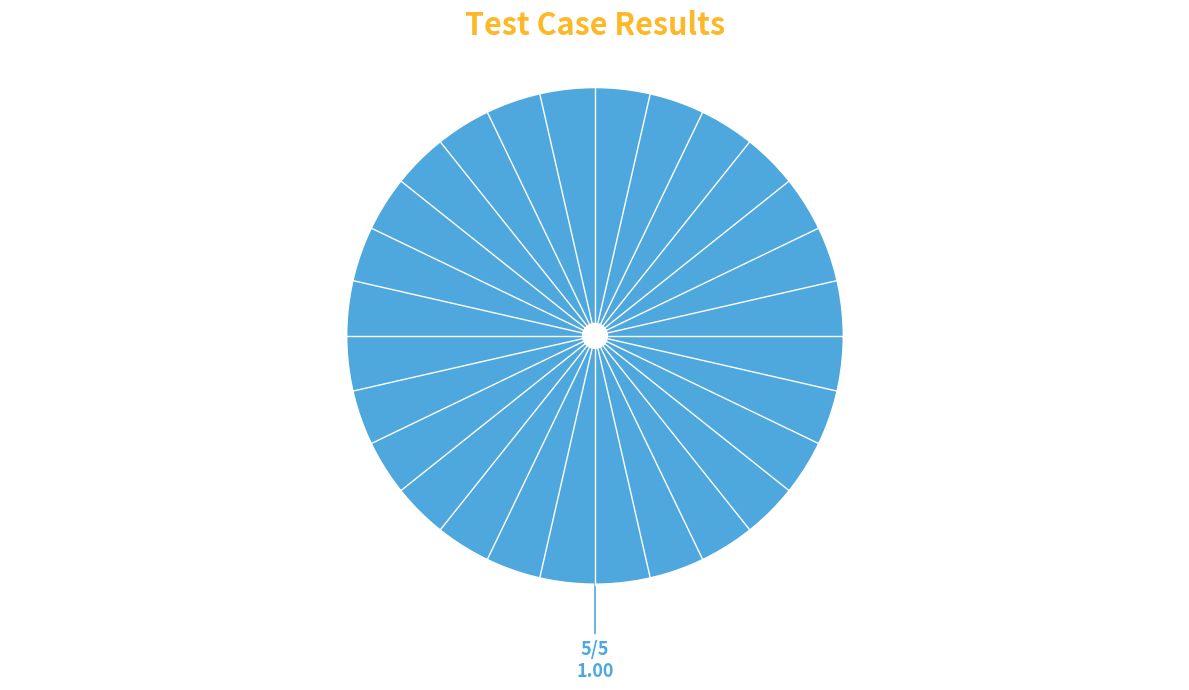

Is there any slice that represents more than half of the pie?

Yes